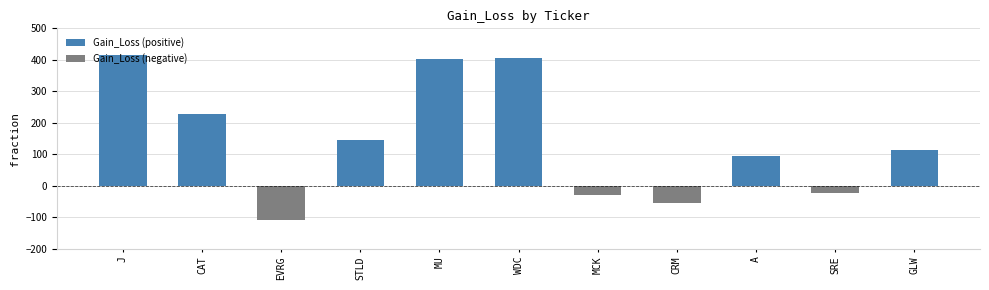

How many distinct data groups are displayed?

2